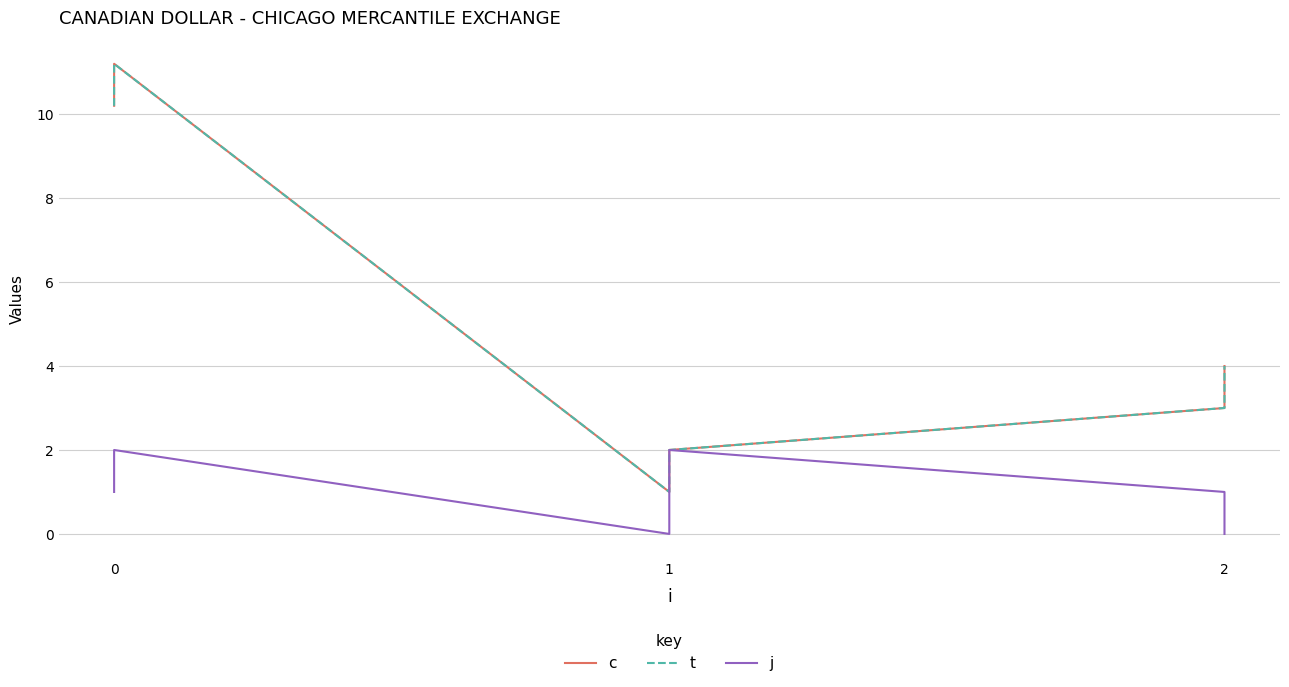

What is the difference between the maximum and minimum values in the c series?

10.2